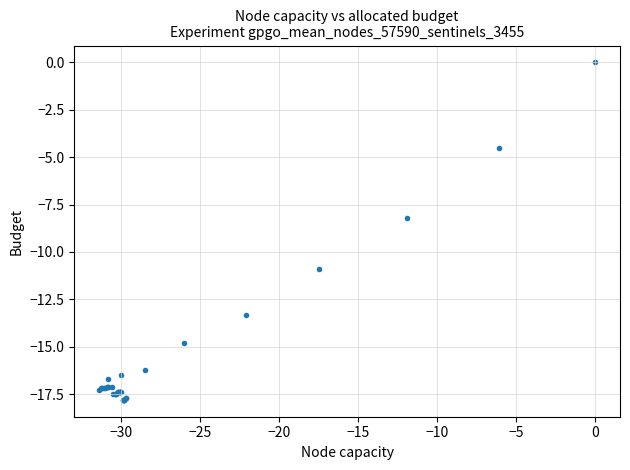

What Y value in the scatter plot is closest to -8?

-8.2